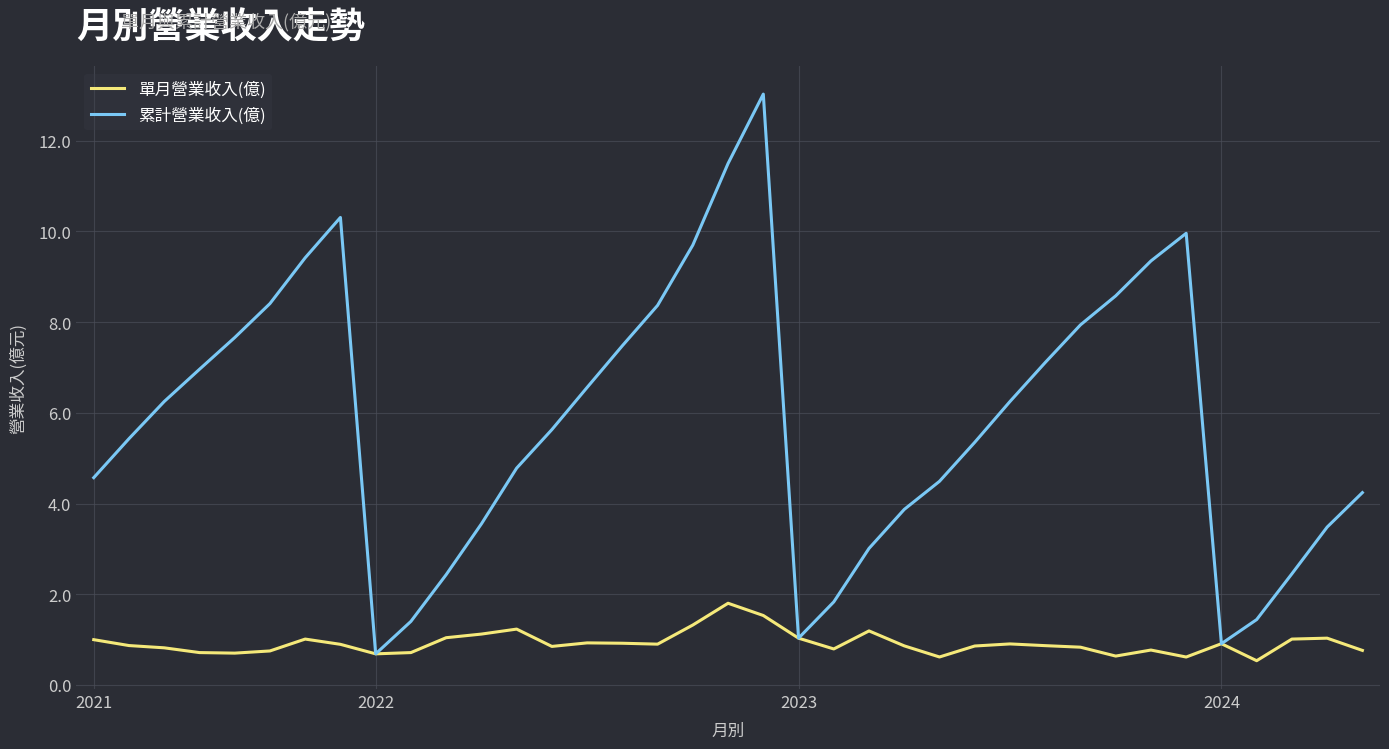

What is the lowest value of the 累計營業收入(億) series?

0.7